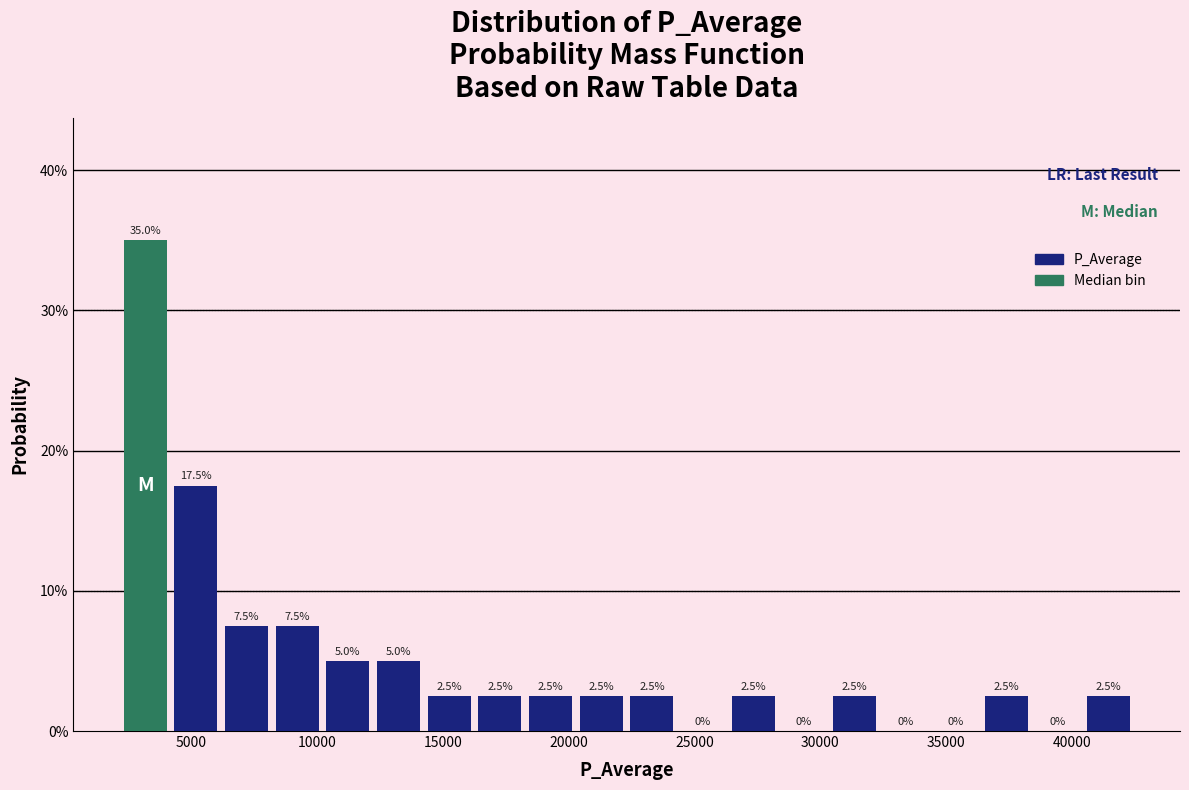

Which range on the x-axis has the tallest bar?

2000 to 4000